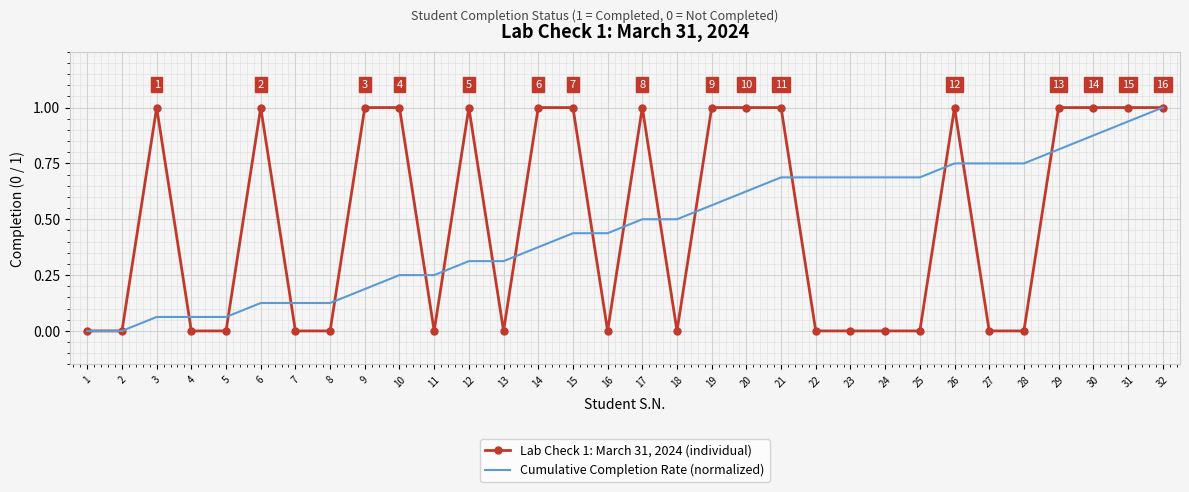

Is the value of Lab Check 1: March 31, 2024 (individual) at 27 greater than the value of Cumulative Completion Rate (normalized) at 3?

No